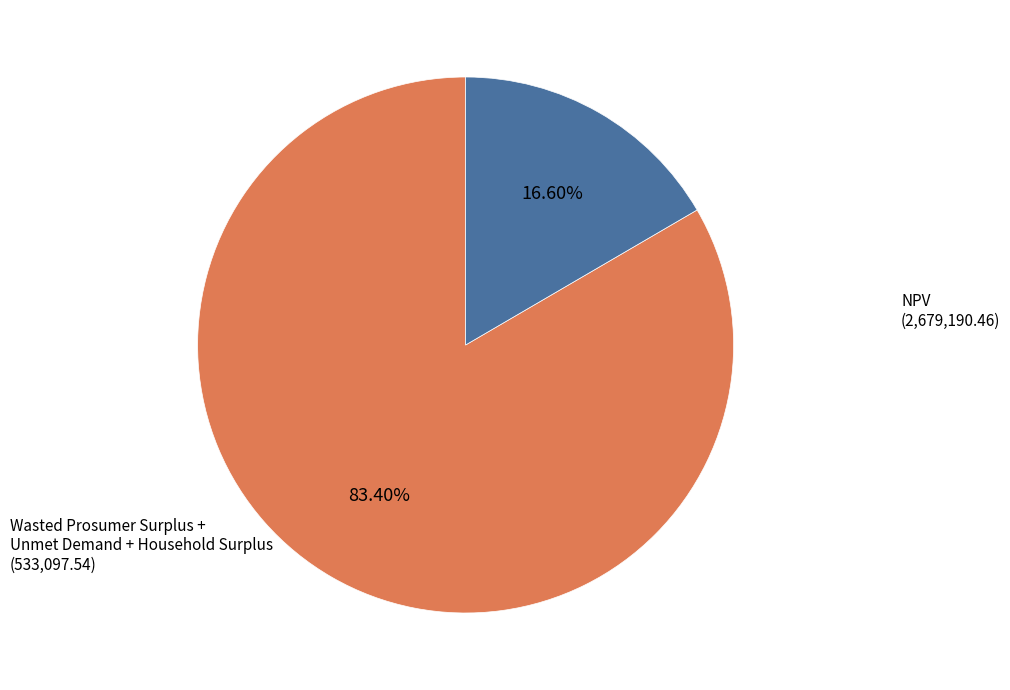

Do NPV and Wasted Prosumer Surplus + Unmet Demand + Household Surplus together represent more than half of the pie?

Yes